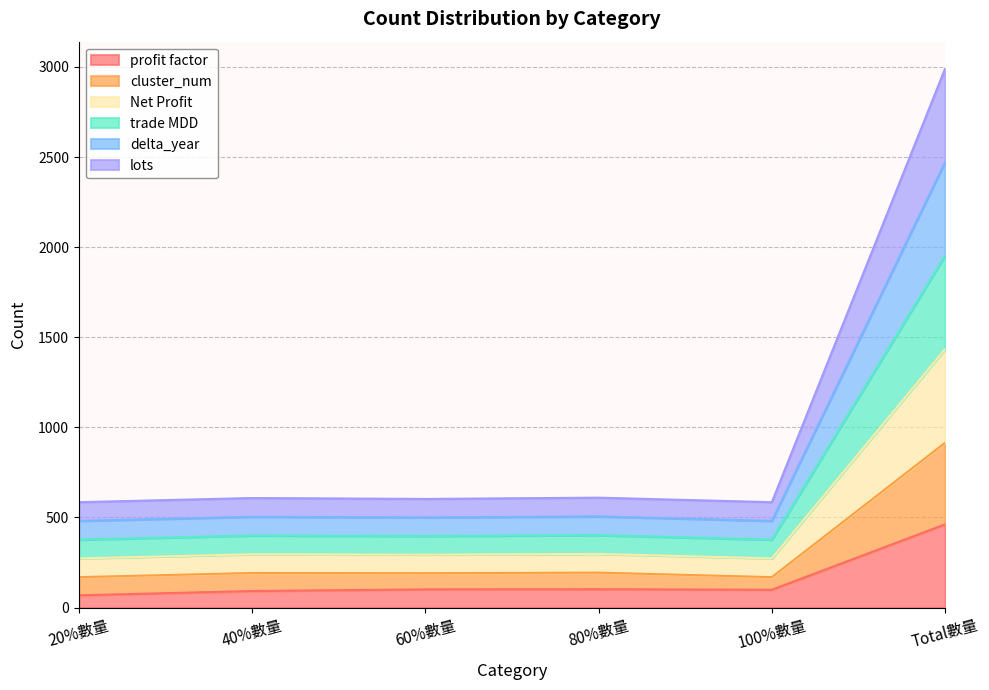

Rank the series at 20%數量 from lowest to highest value.

profit factor, lots, cluster_num, delta_year, trade MDD, Net Profit